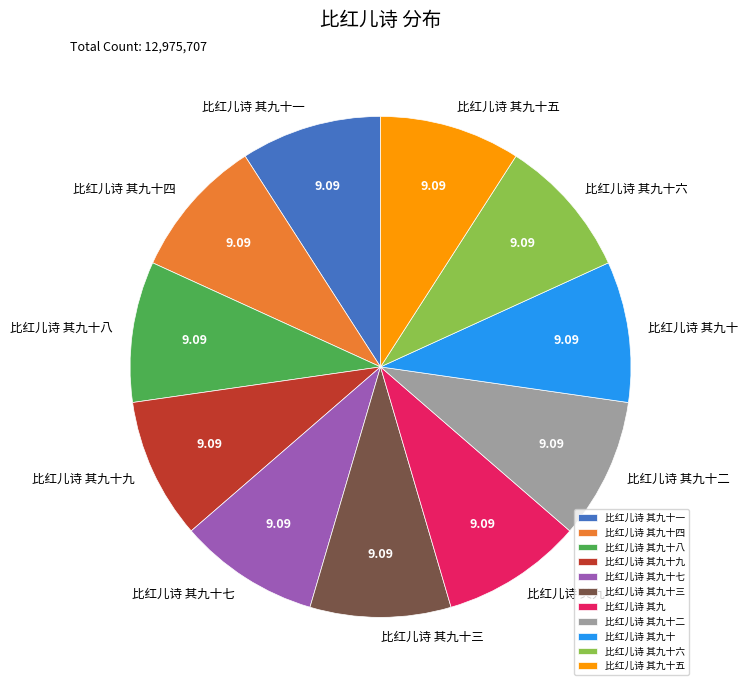

Is the sum of 比红儿诗 其九 and 比红儿诗 其九十三 greater than half?

No